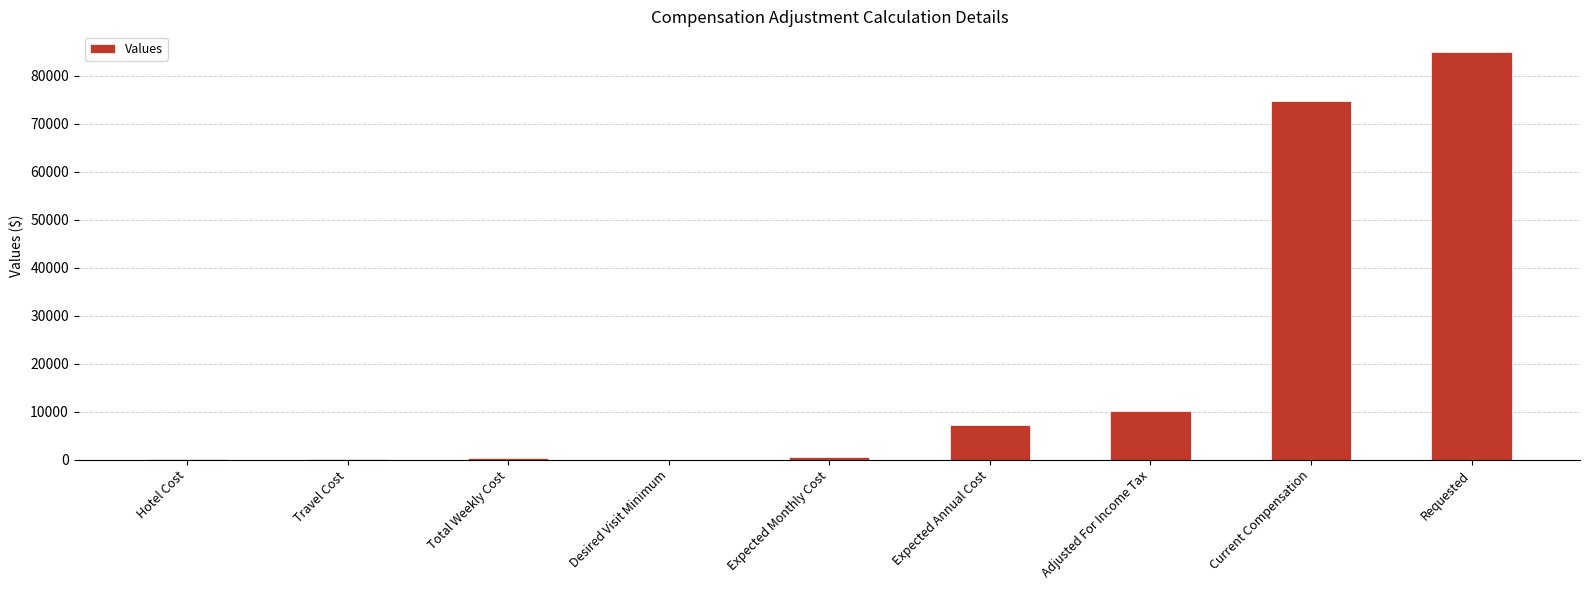

What is the sum of all values?

178182